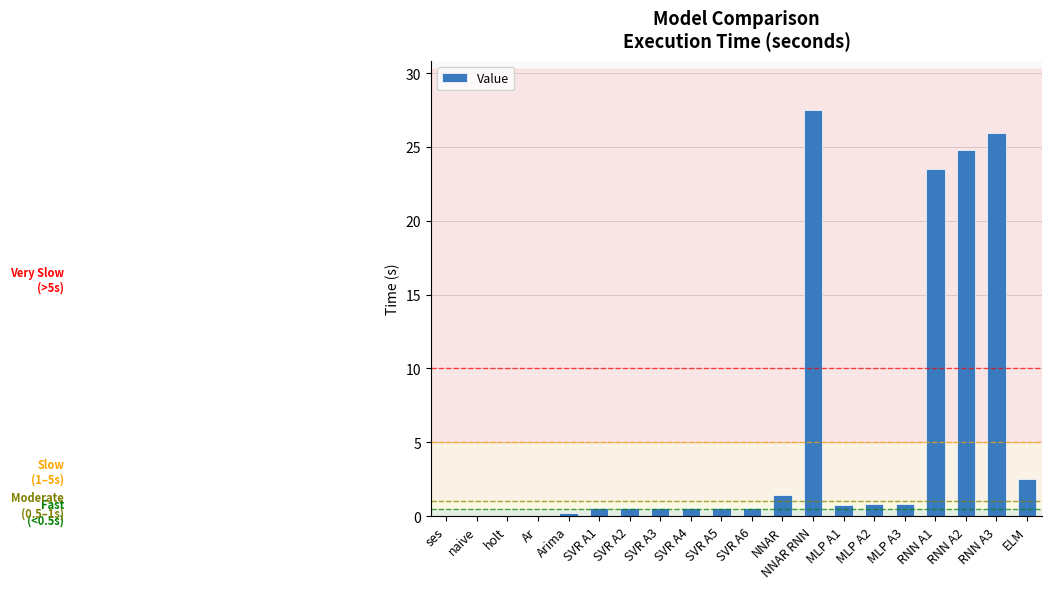

Between MLP A3 and RNN A2, which is larger?

RNN A2